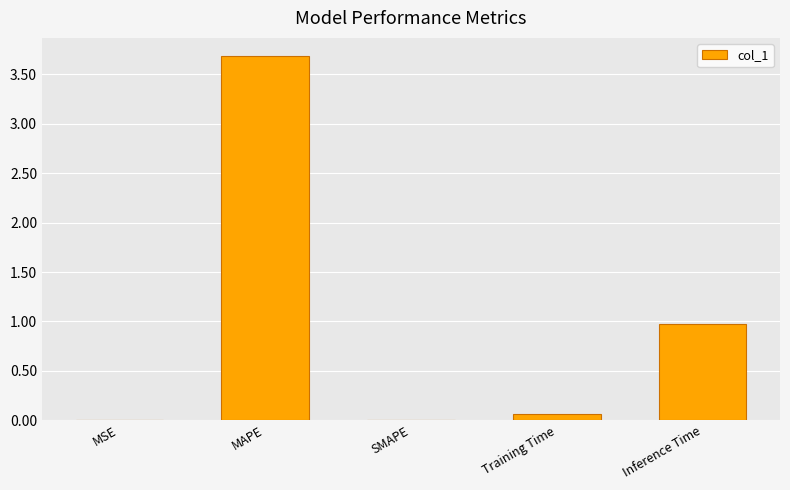

At which category does the chart reach its peak across all series?

MAPE